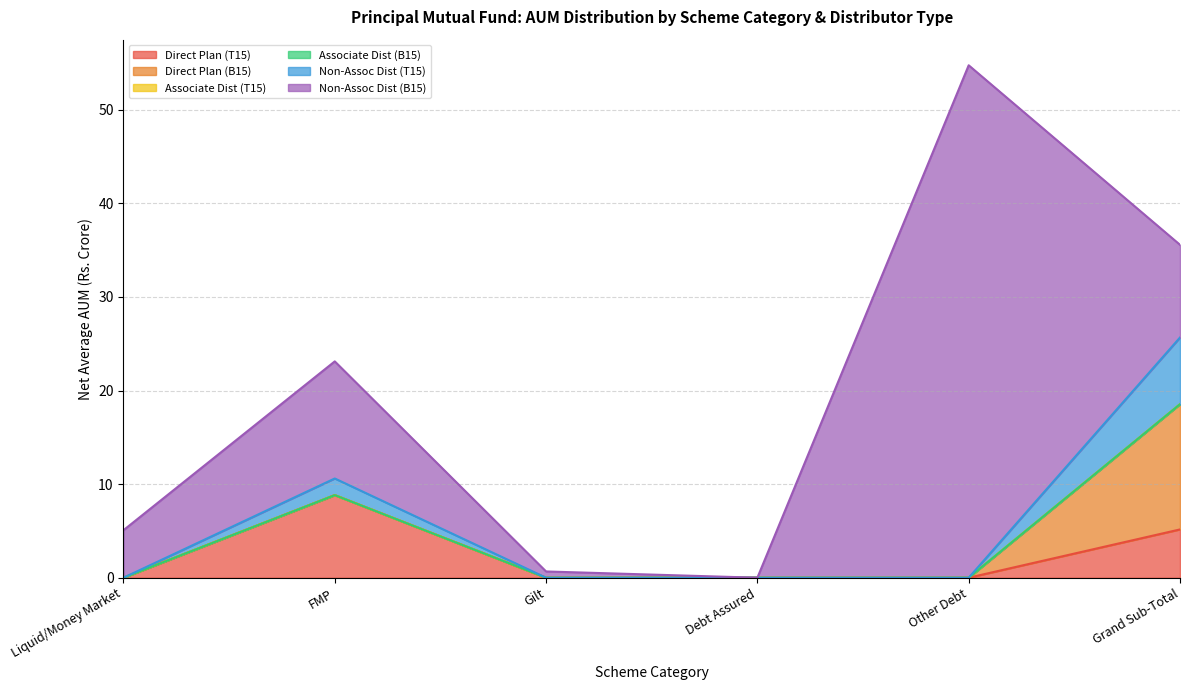

Rank the series by their maximum value, from highest to lowest.

Non-Assoc Dist (B15), Direct Plan (B15), Direct Plan (T15), Non-Assoc Dist (T15), Associate Dist (T15), Associate Dist (B15)